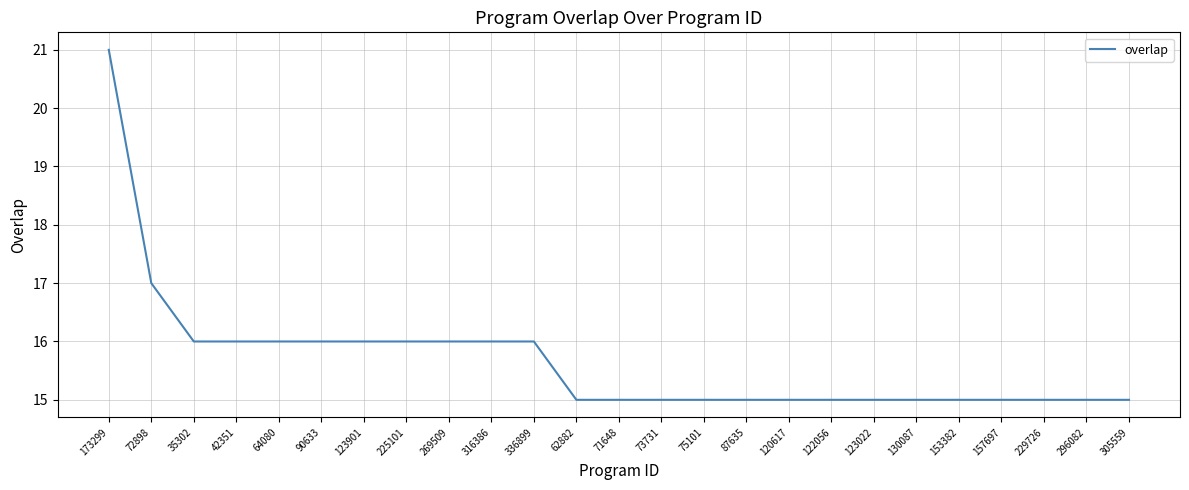

What position from the right is 157697?

4